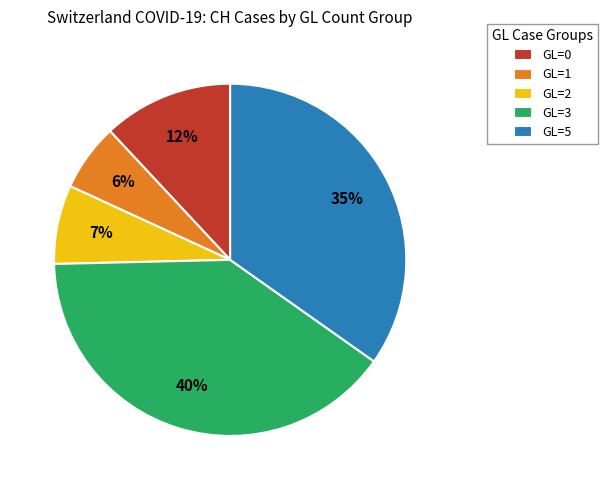

Count the number of slices in the pie.

5